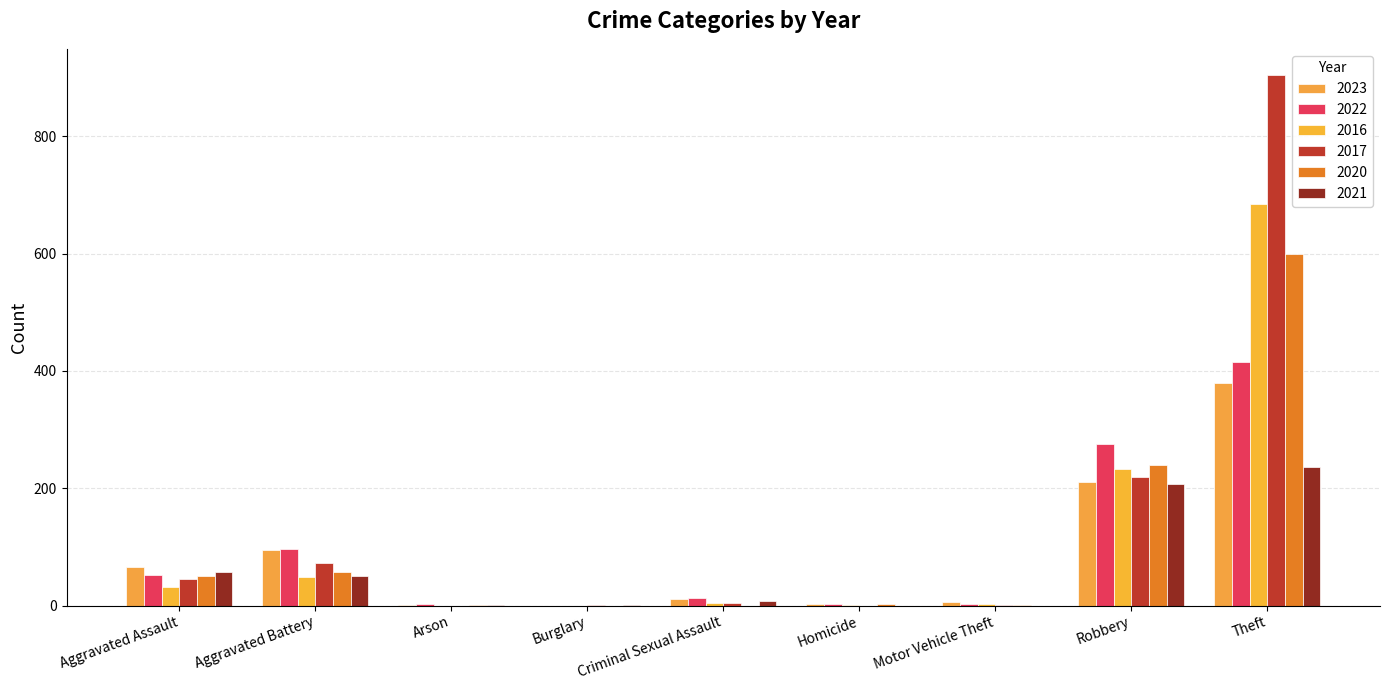

Count the number of categories in the chart.

9